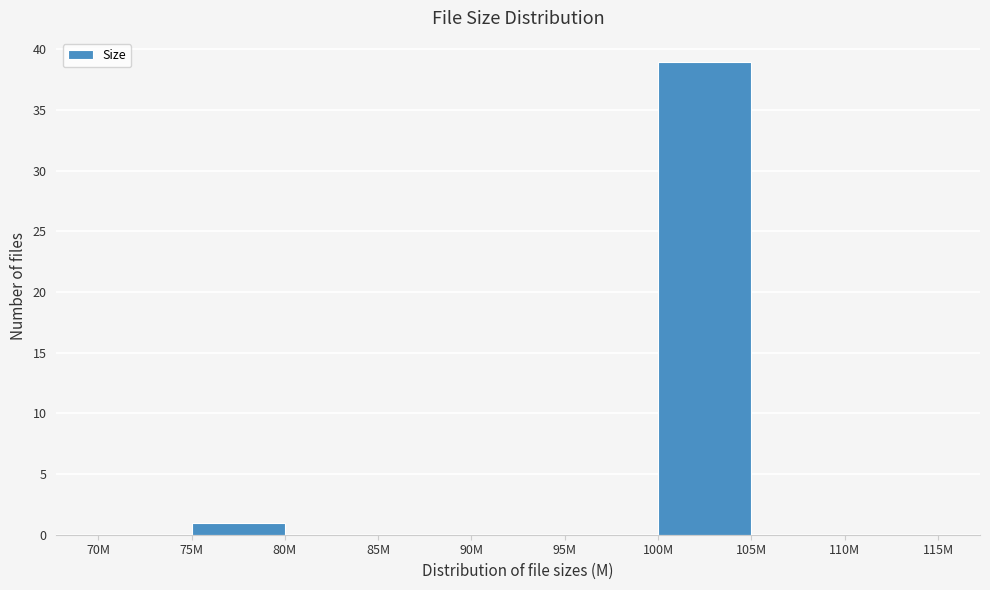

Reading left to right, list all the values displayed in this chart.

70M=0	75M=1	80M=0	85M=0	90M=0	95M=0	100M=39	105M=0	110M=0